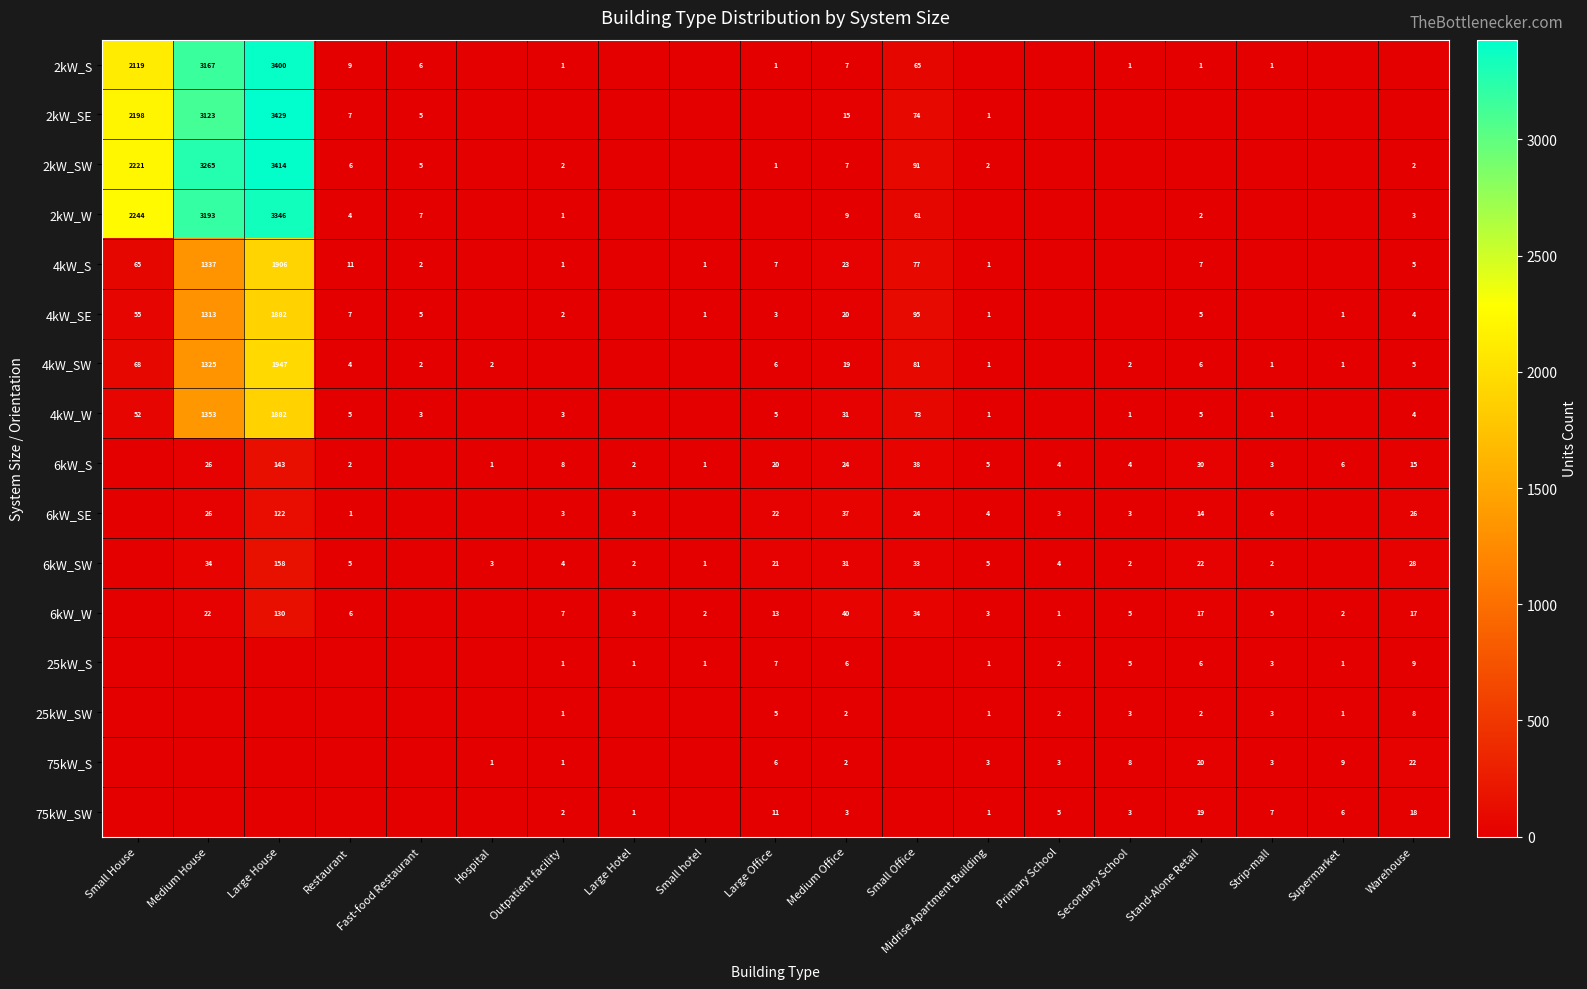

Count the number of data series in this chart.

16